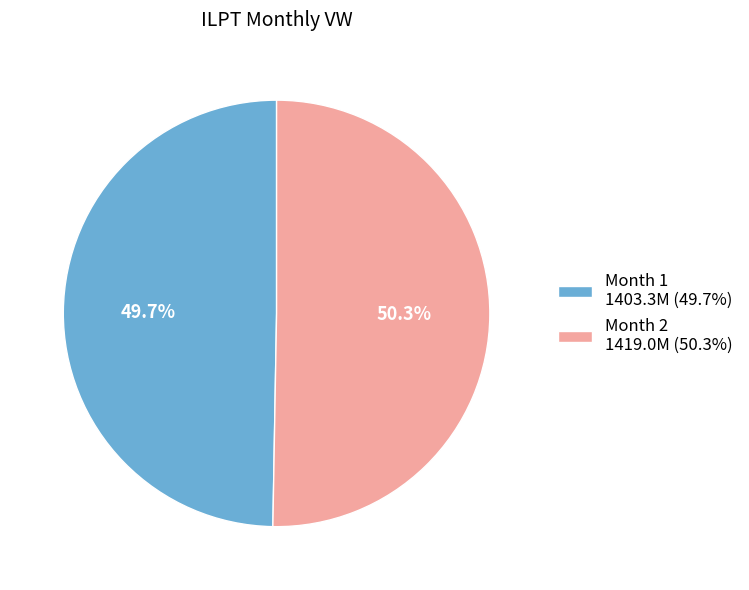

Is there any slice that represents more than half of the pie?

Yes